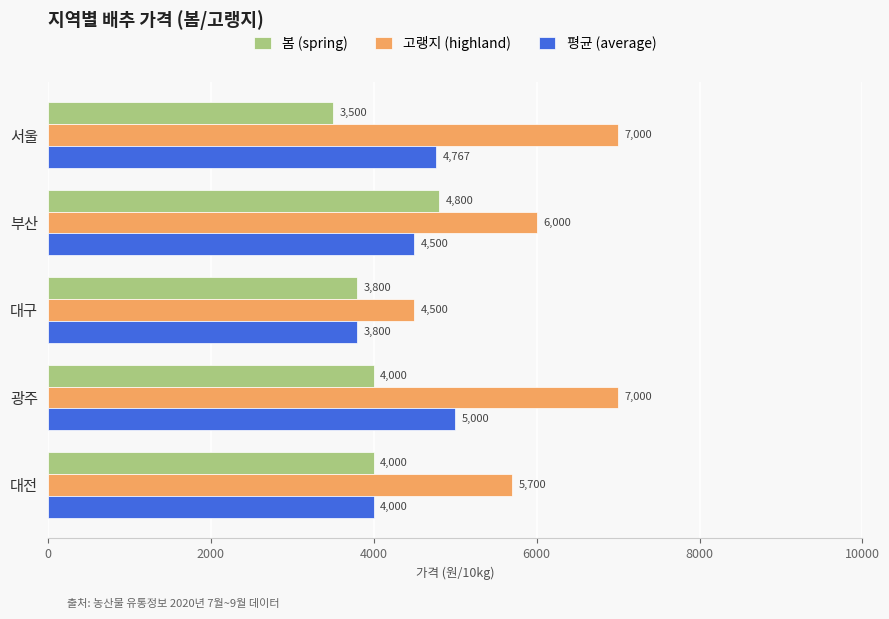

At how many categories does at least one series exceed 4233?

5